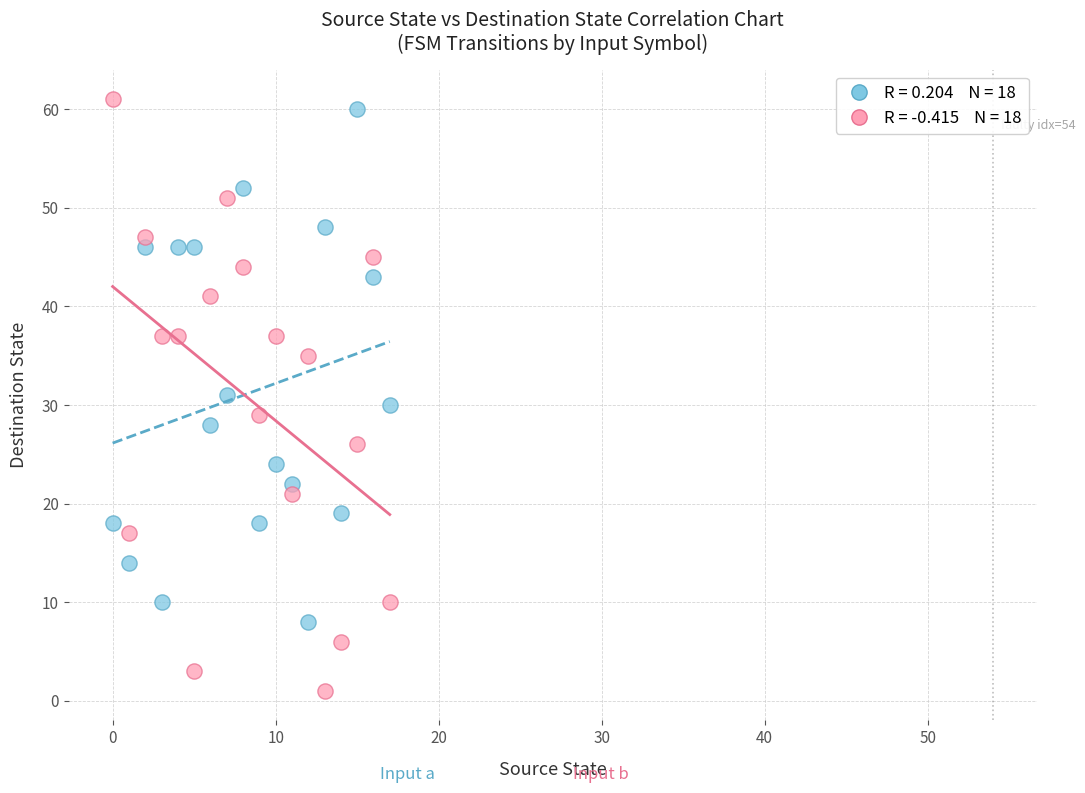

Across all data points, what is the range of Y values (max minus min)?

60